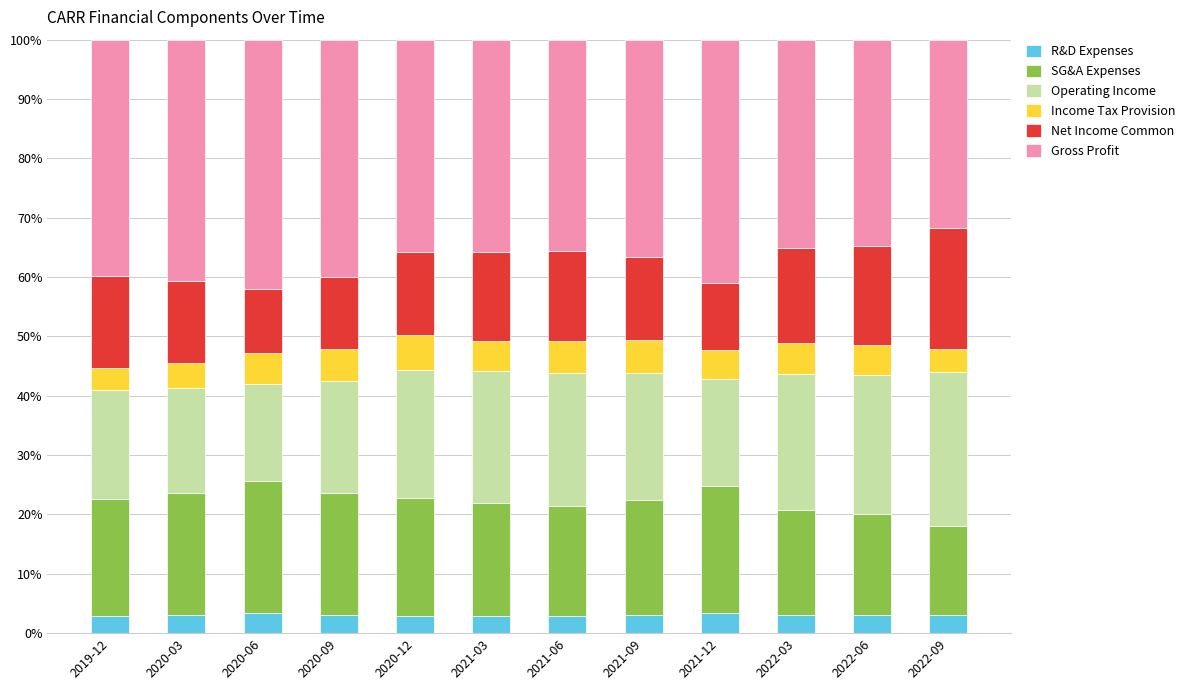

What is the highest value of the R&D Expenses series?

3.4